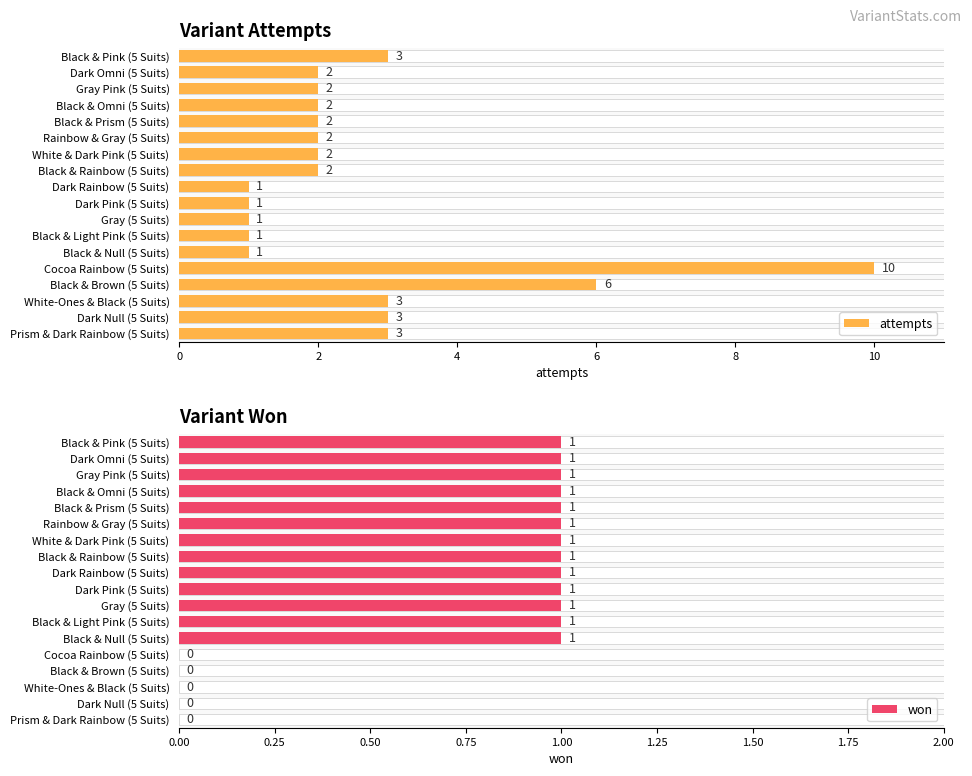

How many values in the attempts series exceed 2?

6